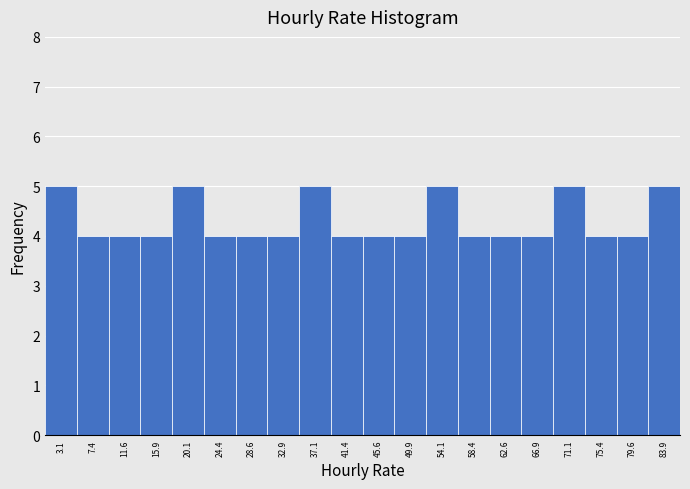

How tall is the bar that spans 30.75 to 35.00 on the x-axis? Neither the bar edges nor the heights are printed on the chart, so give them approximately, as read against the axes.

4